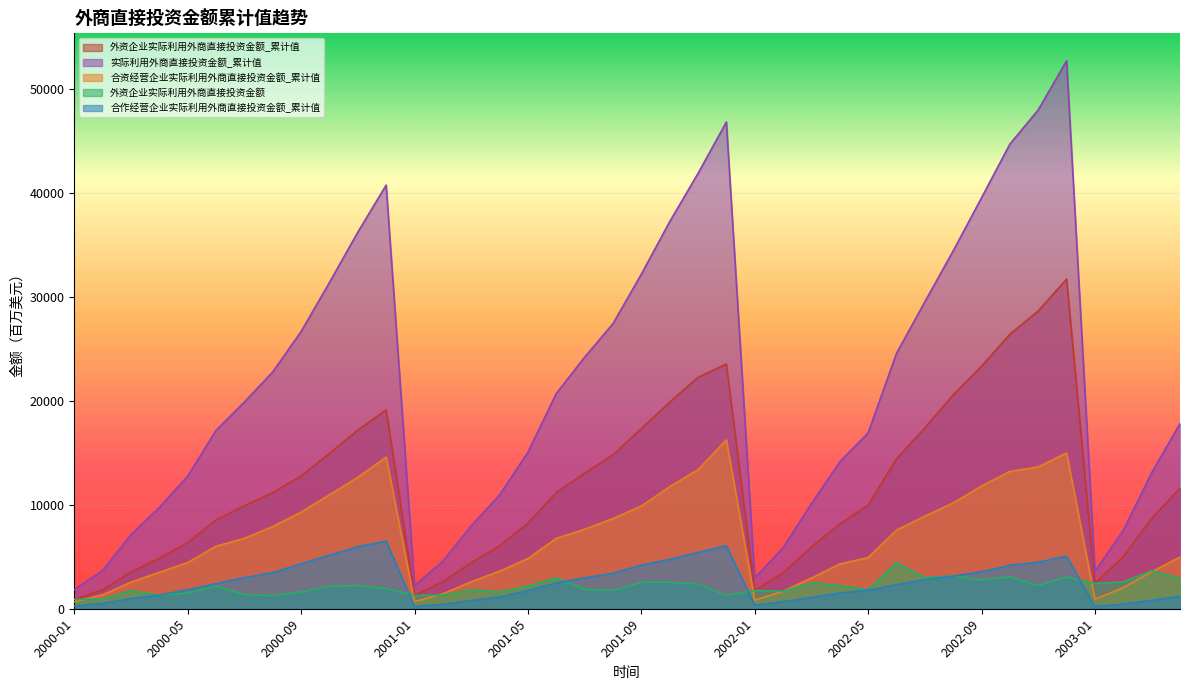

Which series has the largest range (max minus min)?

实际利用外商直接投资金额_累计值